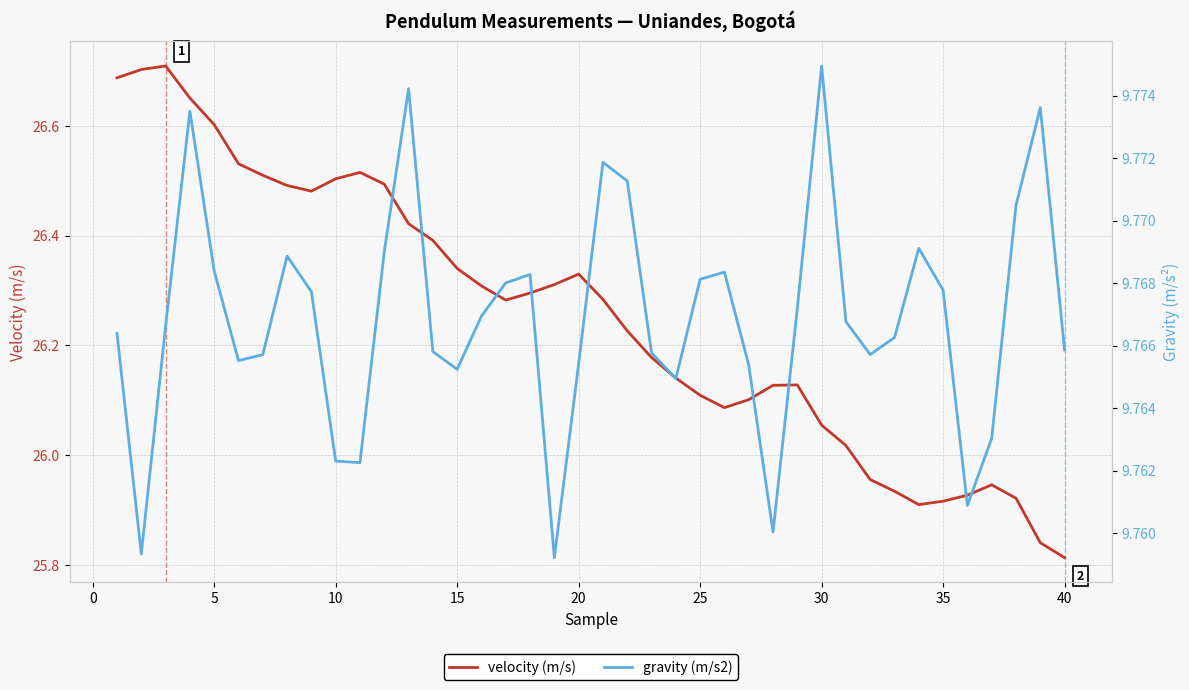

At which label does velocity (m/s) reach its minimum?

40